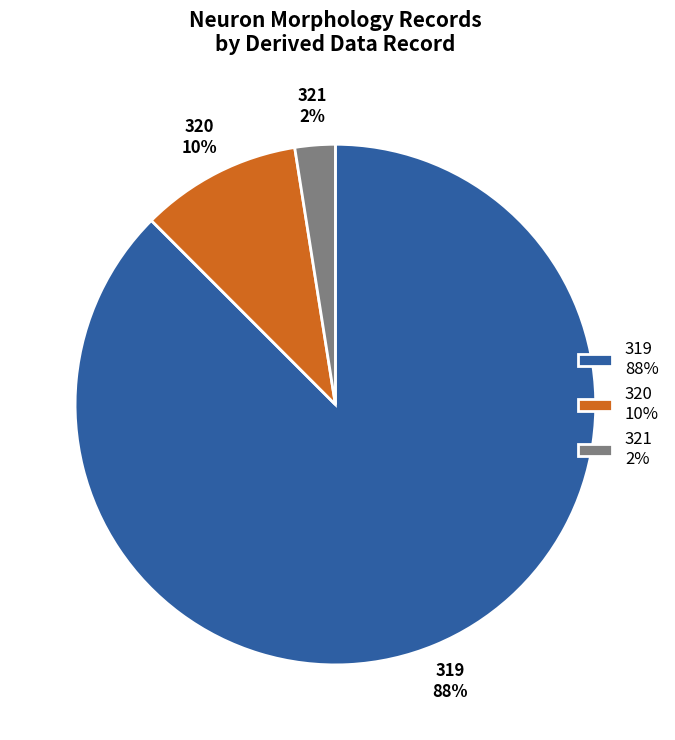

Which slice is the smallest?

321